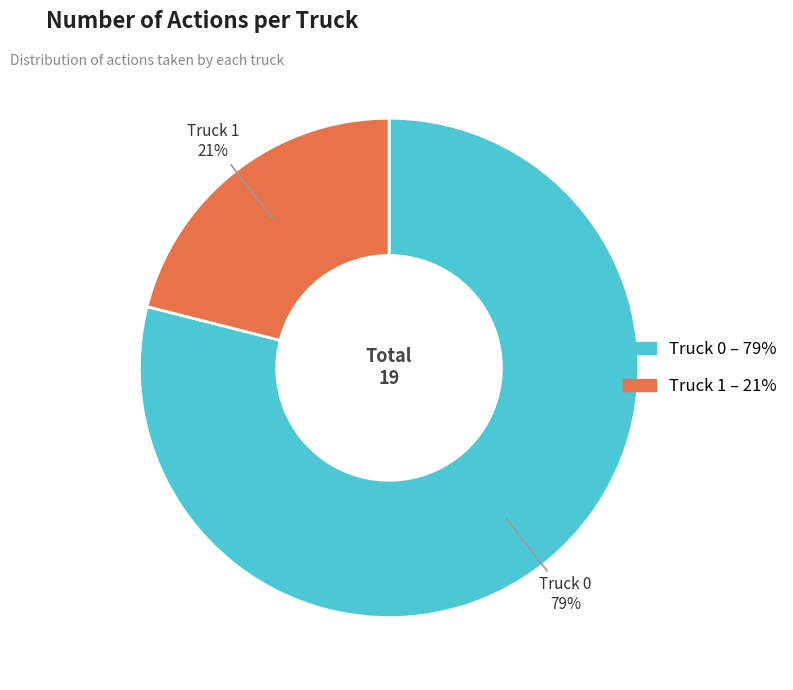

To the nearest percent, what is the average slice percentage?

50%